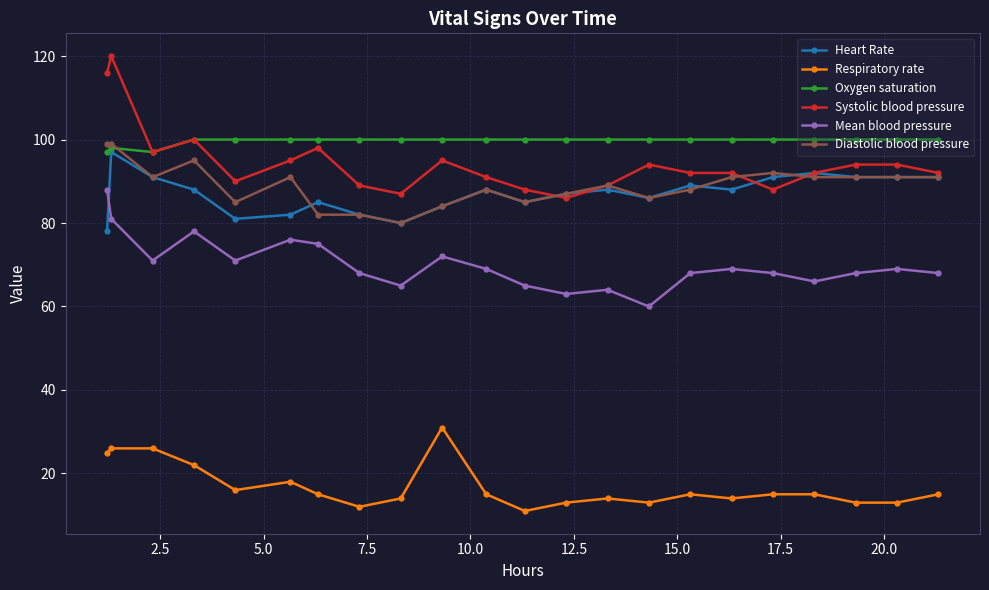

Which series has the largest range (max minus min)?

Systolic blood pressure